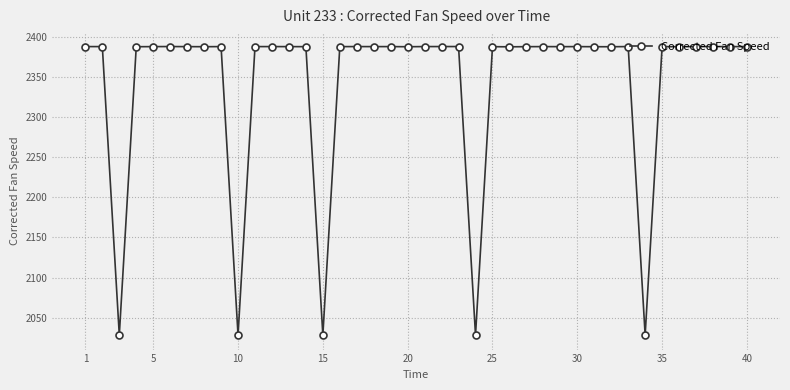

What is the difference between the maximum and minimum values?

360.0